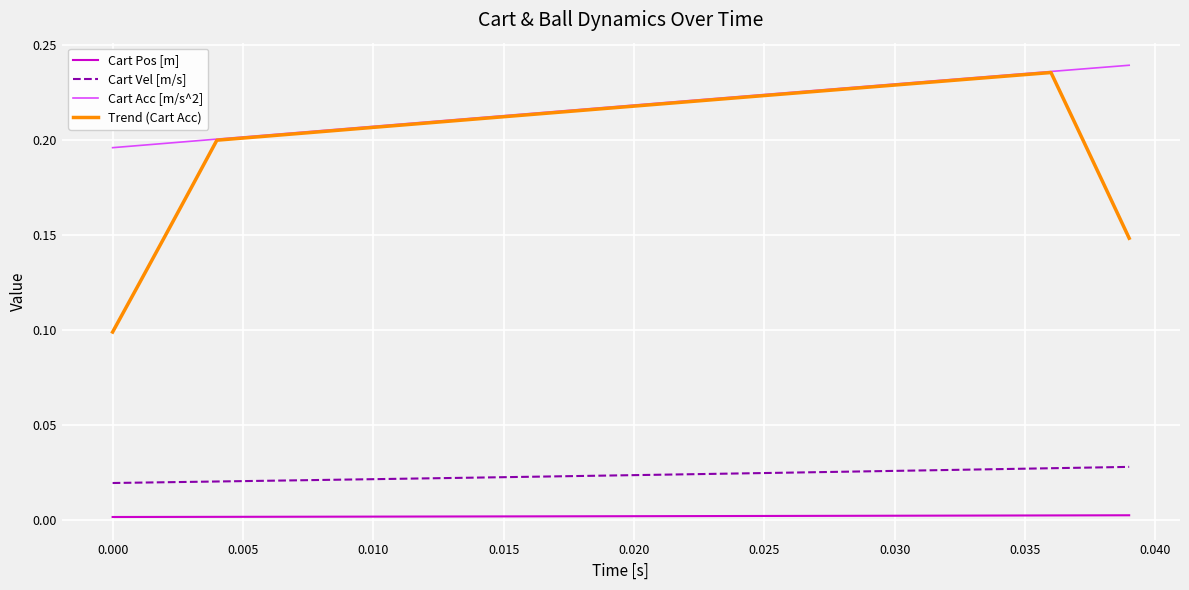

Which series has the largest total across all categories?

Cart Acc [m/s^2]